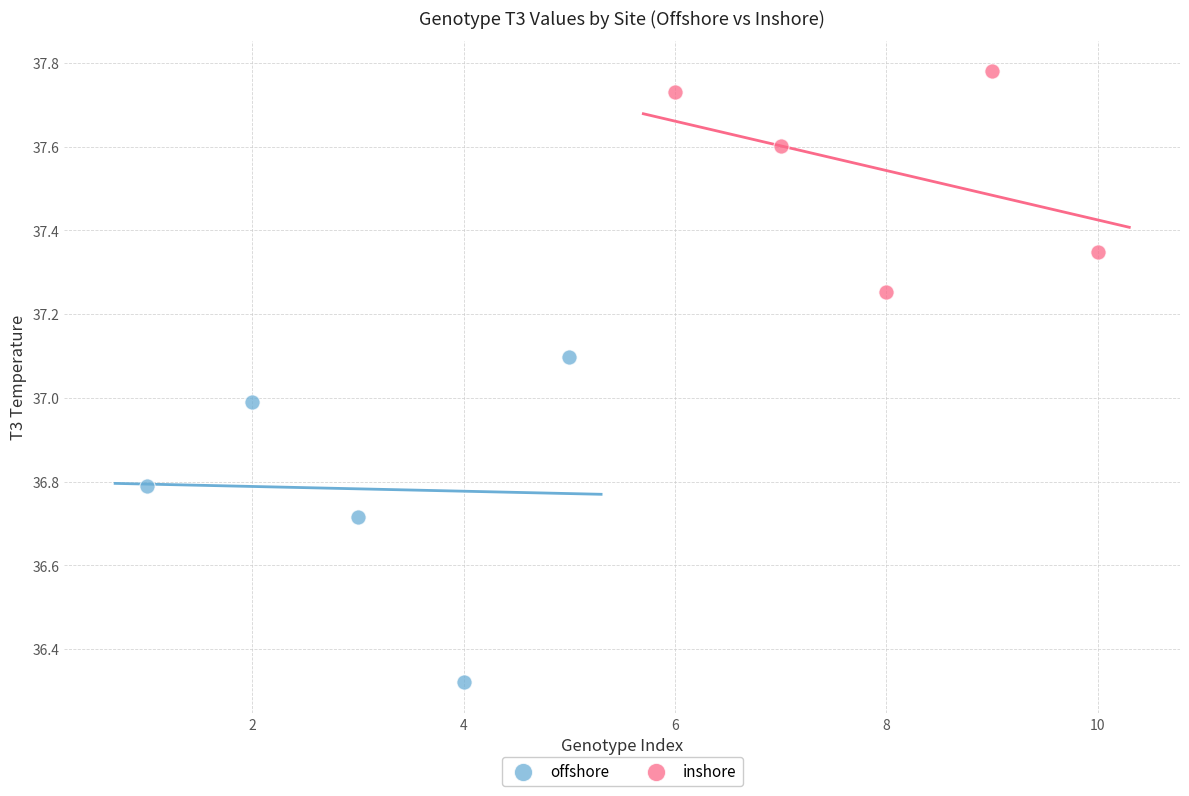

Which series has the widest spread of Y values?

offshore